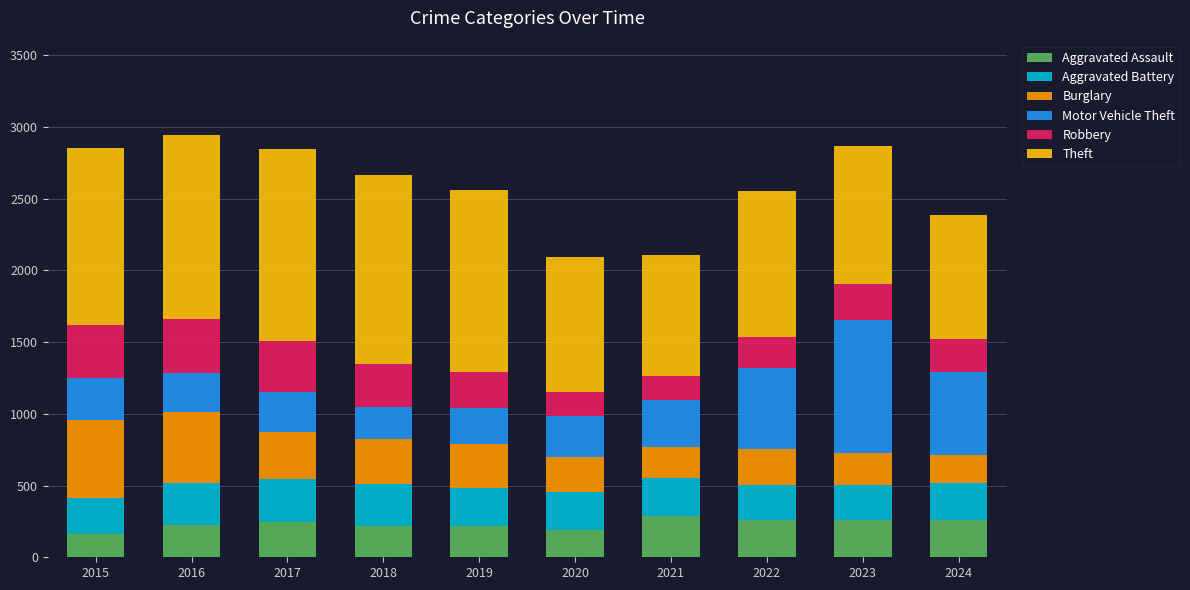

What is the total value across all series at 2017?

2845